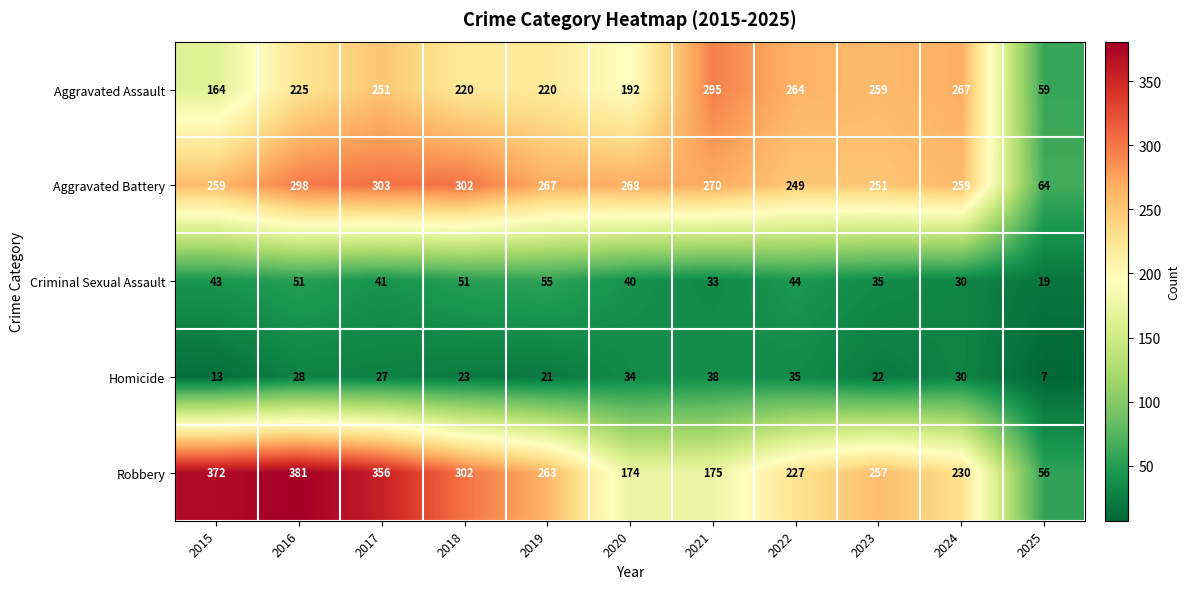

What value does the Aggravated Assault series have at 2015?

164